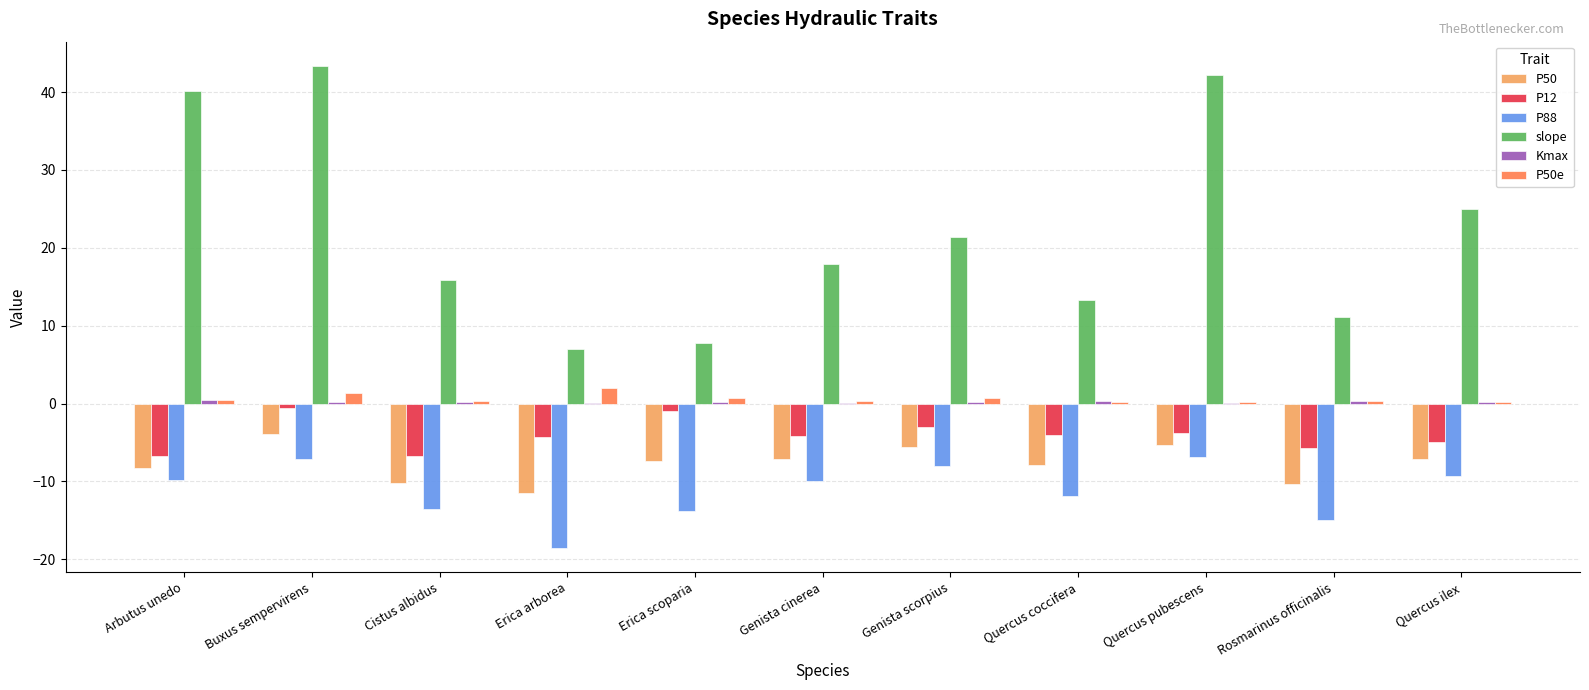

How many series are shown in this chart?

6